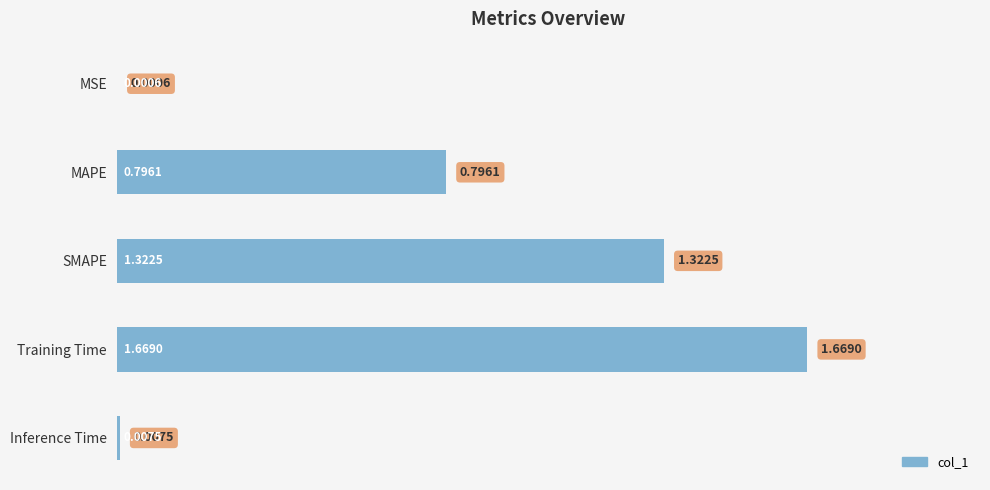

What is the change in value from MAPE to Training Time?

+0.9